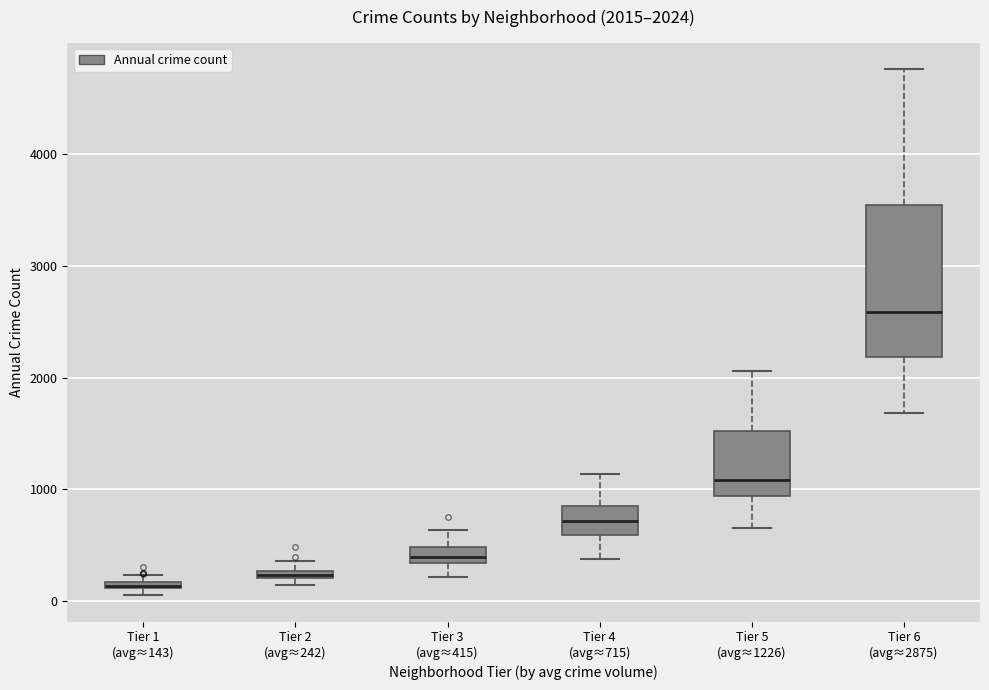

Which box is the tallest, from its lower edge to its upper edge?

Tier 6 (avg≈2875)